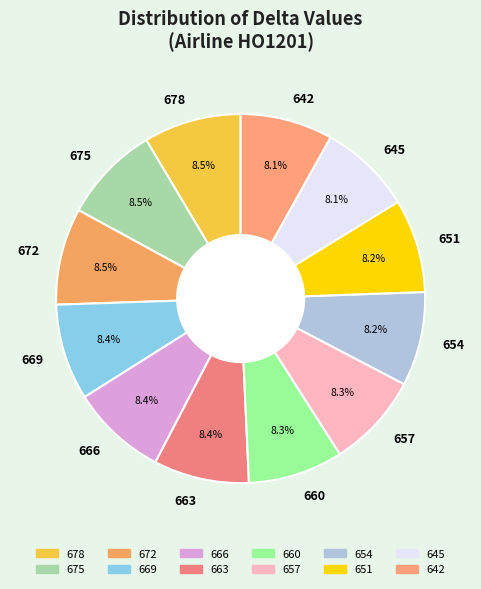

Is the sum of 657 and 672 greater than half?

No